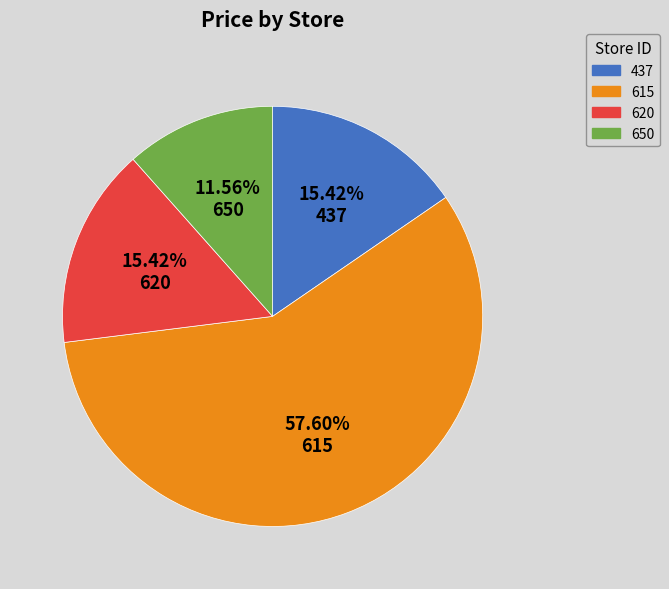

Which category has the smallest portion of the pie?

650